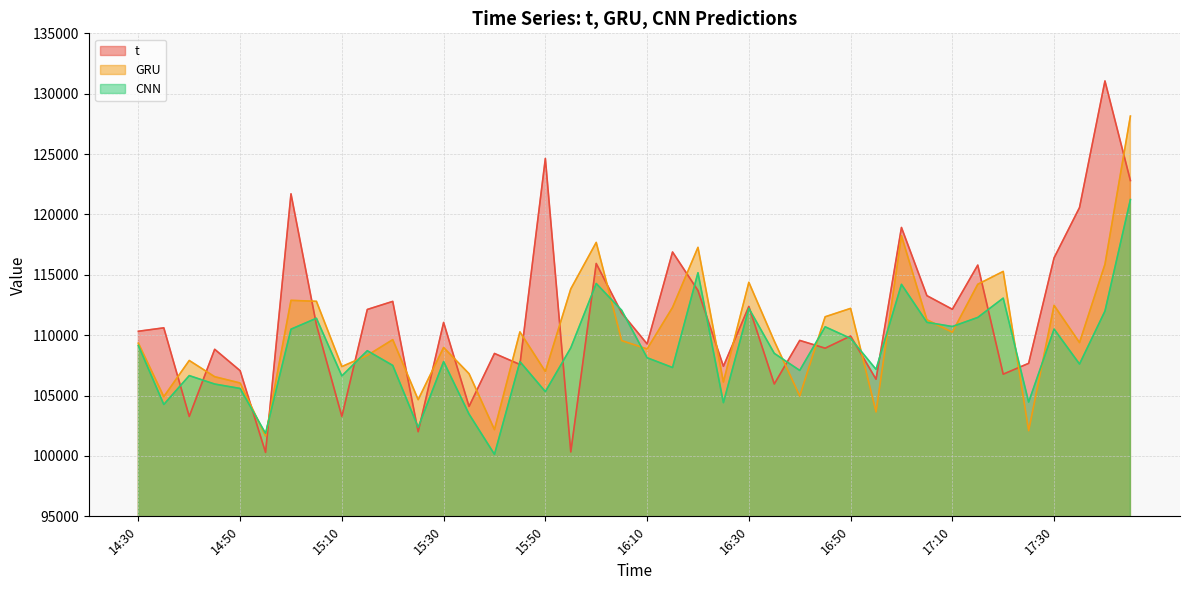

Where is the first local maximum for CNN?

14:40